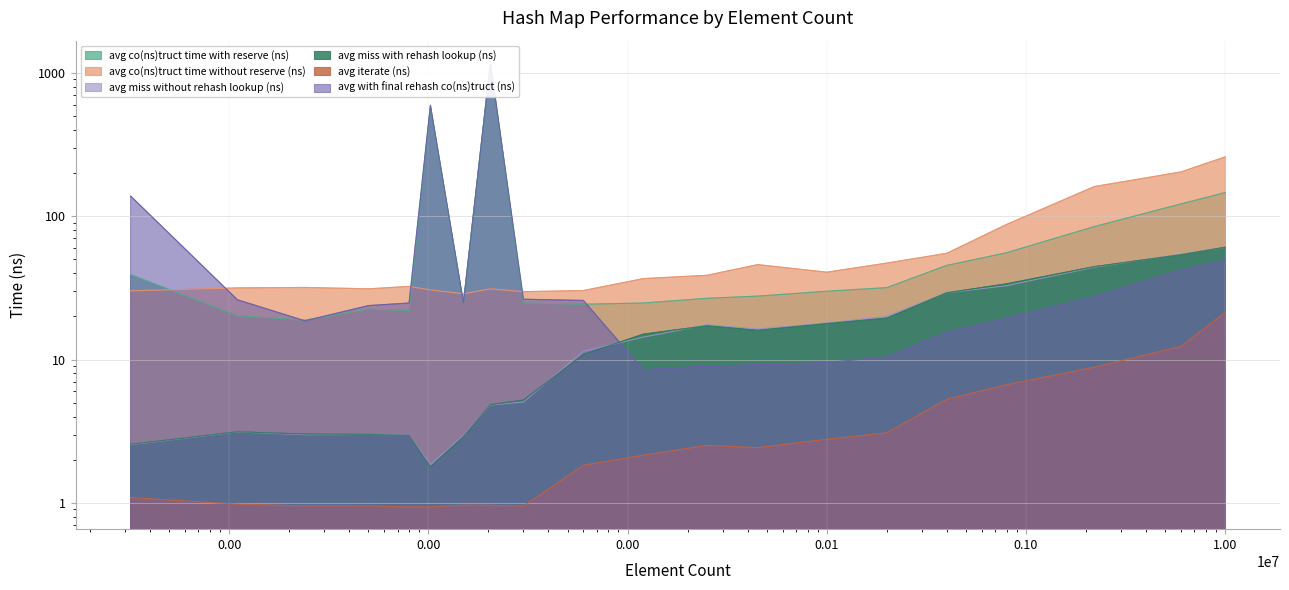

At which label does avg_construct_time_with_reserve_ns reach its minimum?

240